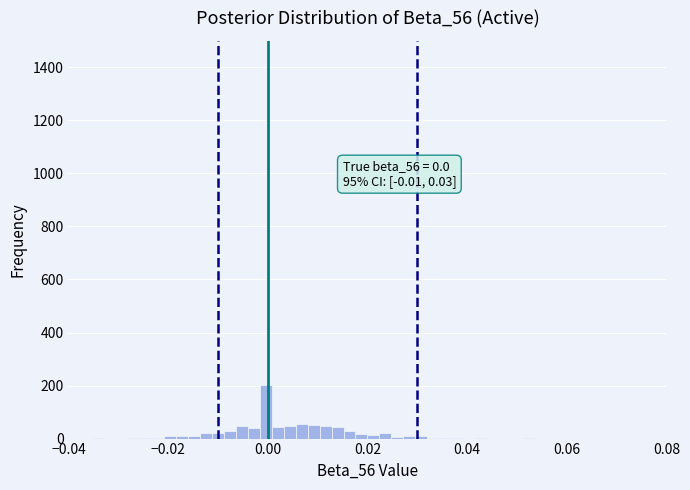

Around what value on the x-axis is the tallest bar? Give the approximate position of its centre, as read against the axis.

0.000